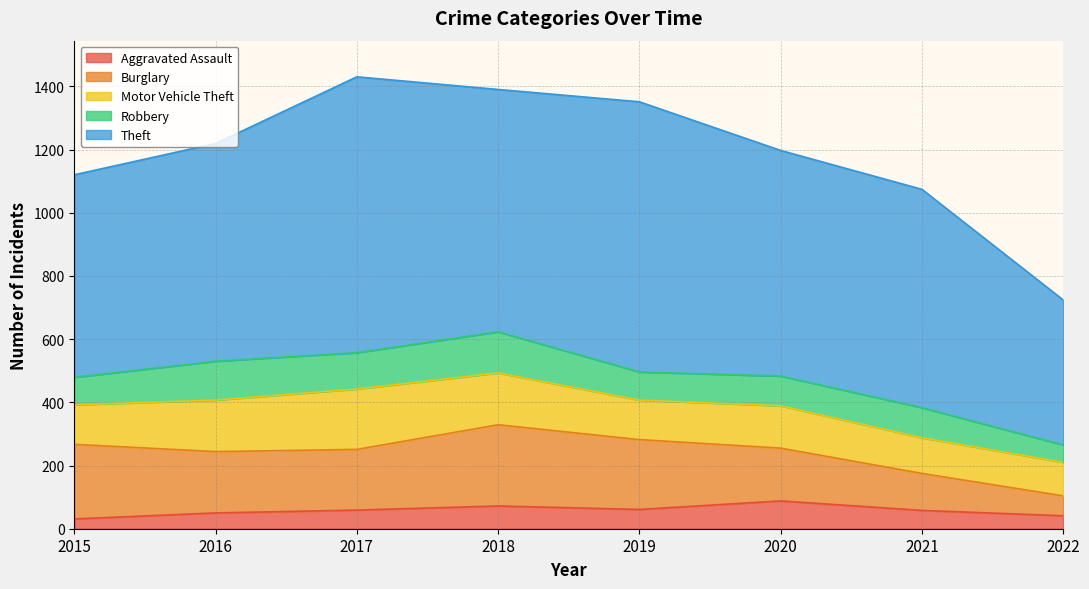

True or false: Robbery has a value of 25 at 2015.

False